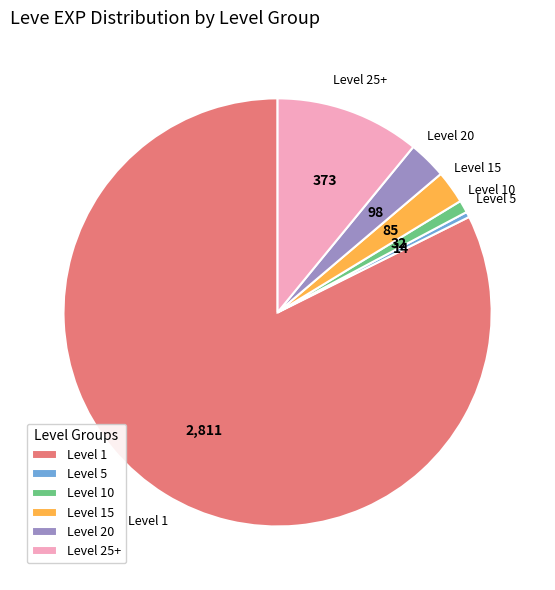

Combined, do Level 20 and Level 5 account for over 50%?

No